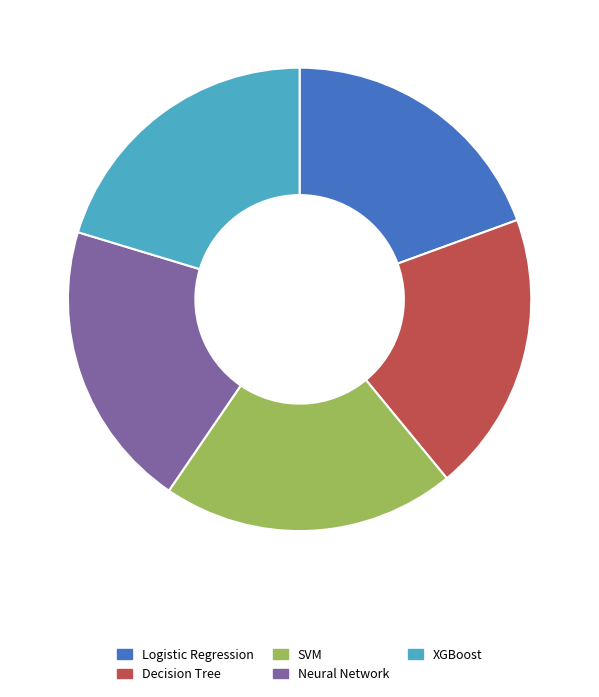

Is Logistic Regression the majority of the pie?

No